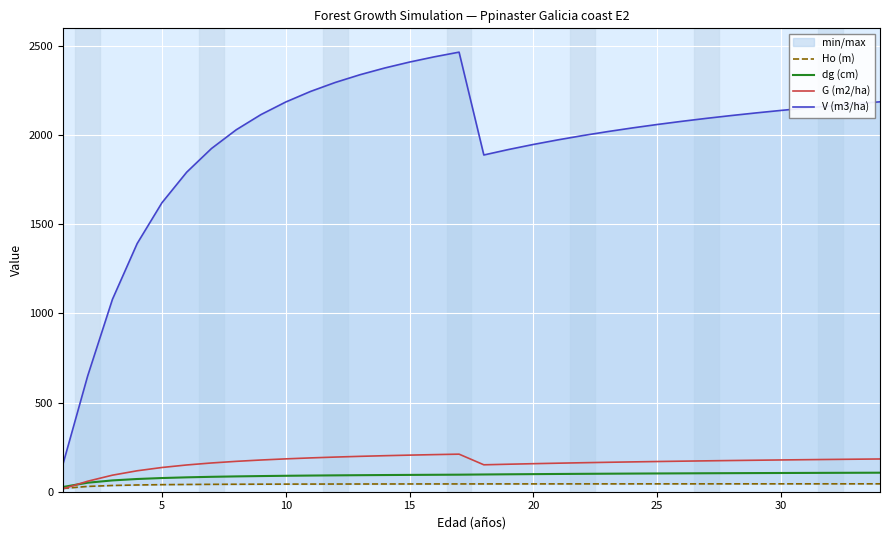

Reading left to right, extract all data points from this chart.

Ho (m): 18.6	29.7	35.0	37.9	39.6	40.7	41.4	42.0	42.4	42.7	42.9	43.1	43.3	43.5	43.6	43.7	43.7	43.8	43.9	43.9	44.0	44.0	44.1	44.1	44.1	44.2	44.2	44.2	44.2	44.3	44.3	44.3	44.3	44.3
dg (cm): 26.6	50.5	63.4	71.4	76.8	80.7	83.7	86.0	87.9	89.4	90.7	91.8	92.8	93.6	94.4	95.0	95.6	96.8	97.8	98.7	99.6	100.4	101.1	101.8	102.5	103.1	103.6	104.1	104.6	105.1	105.5	105.9	106.3	106.7
G (m2/ha): 16.3	58.9	92.8	117.5	135.9	150.1	161.3	170.4	178.0	184.3	189.7	194.4	198.5	202.1	205.3	208.2	210.8	151.1	154.3	157.3	160.1	162.7	165.1	167.3	169.4	171.4	173.3	175.0	176.7	178.2	179.7	181.1	182.5	183.7
V (m3/ha): 153.2	649.4	1079.2	1392.6	1621.3	1793.0	1925.6	2030.8	2116.1	2186.7	2245.9	2296.3	2339.8	2377.6	2410.8	2440.2	2466.4	1889.3	1920.2	1948.5	1974.4	1998.4	2020.6	2041.2	2060.4	2078.3	2095.1	2110.8	2125.5	2139.4	2152.5	2164.9	2176.7	2187.8